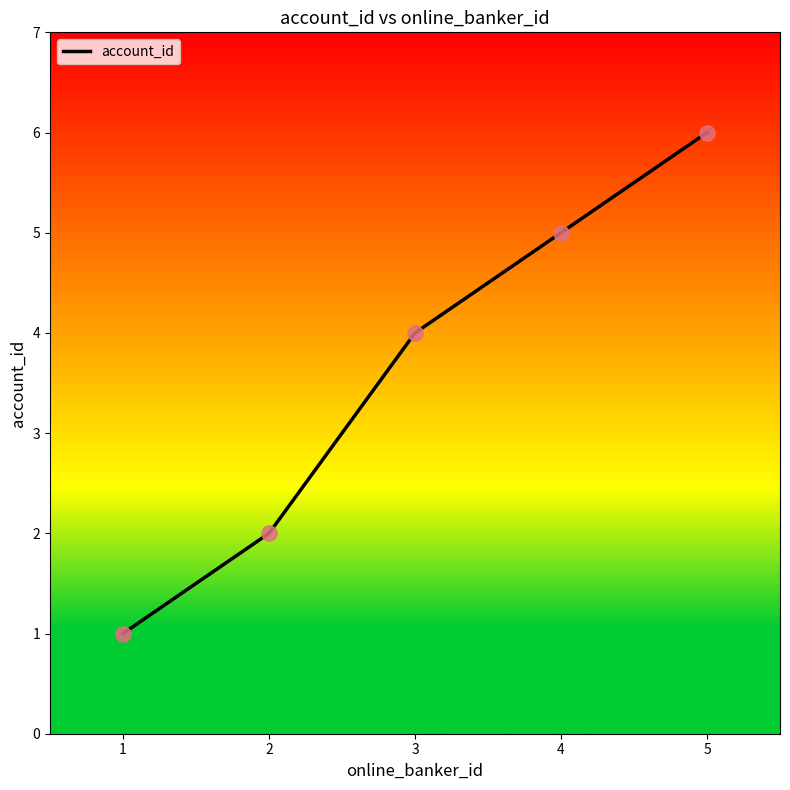

Between 2 and 4, which is larger?

4